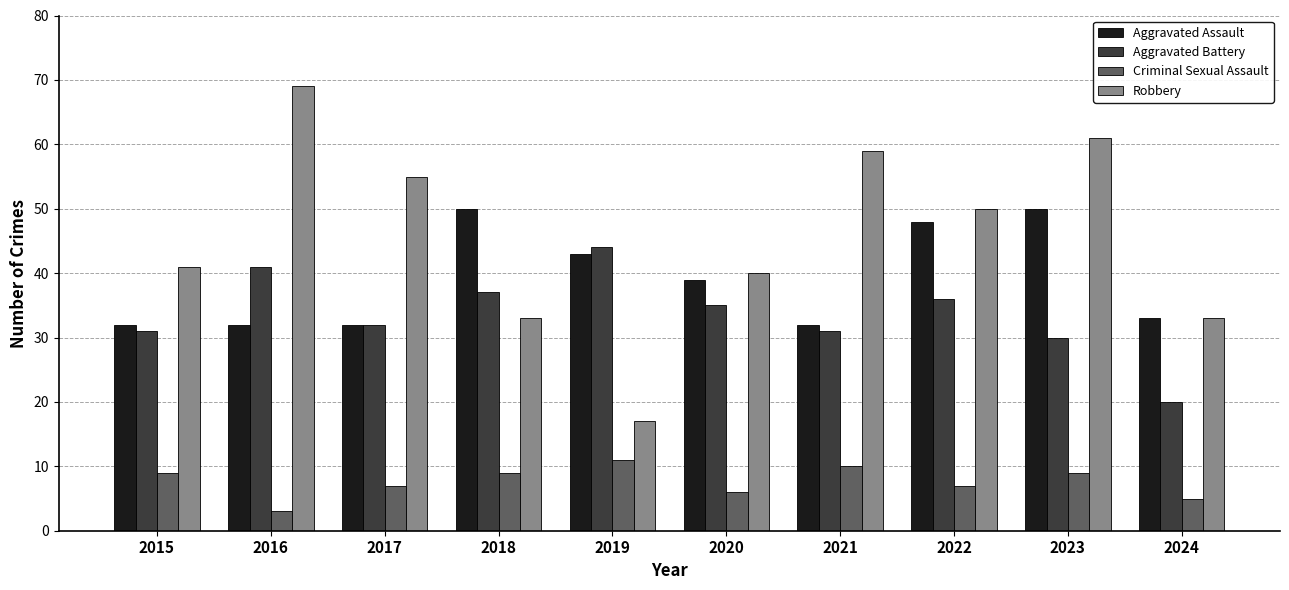

Which series changed the most between 2018 and 2021?

Robbery